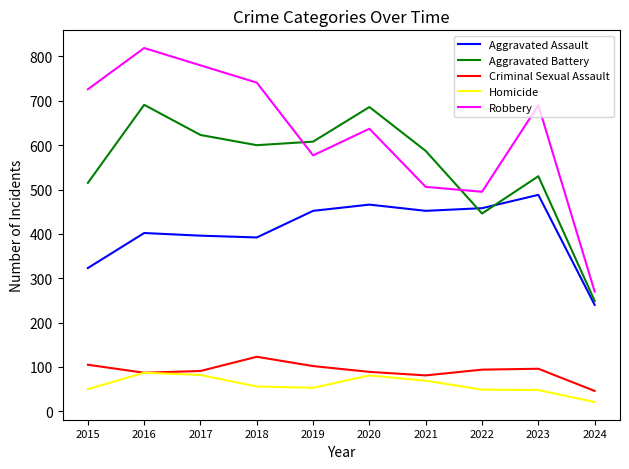

Is the value of Aggravated Battery at 2023 greater than the value of Aggravated Assault at 2015?

Yes